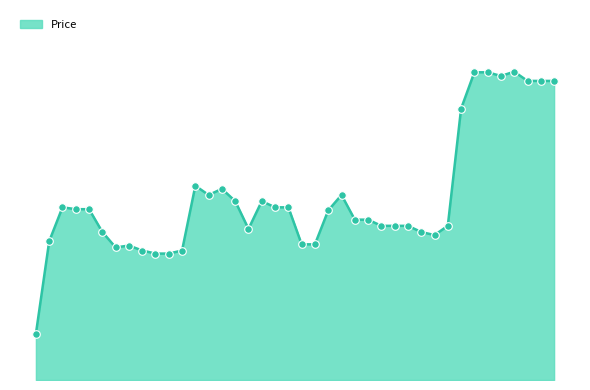

Is this an area chart (filled region under the line)?

Yes